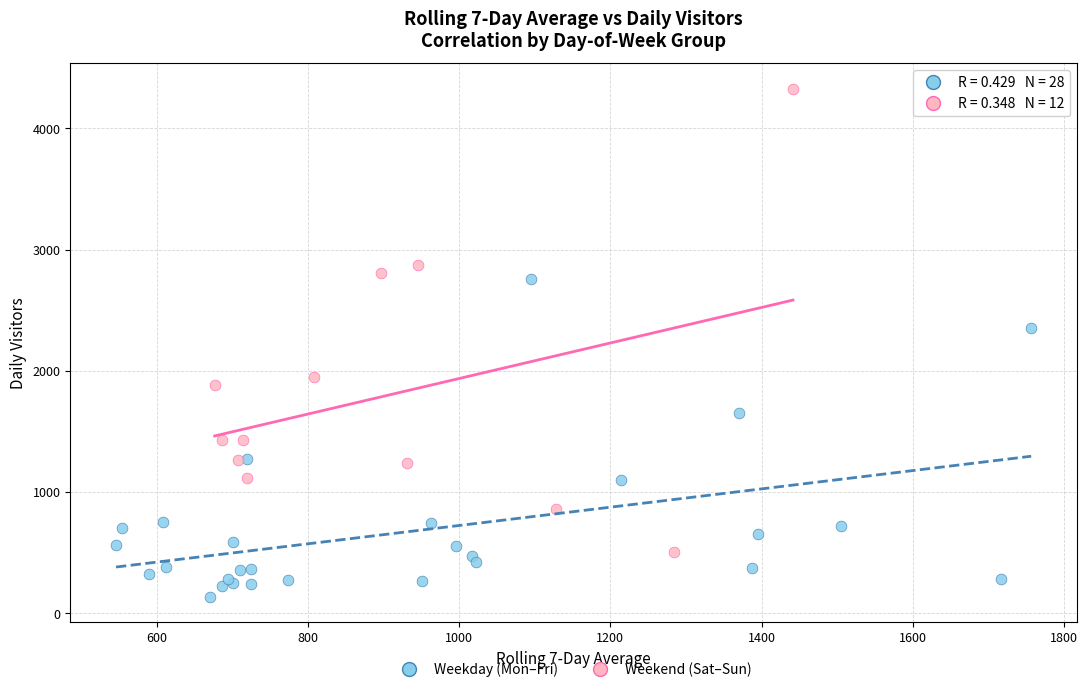

Which series reaches the maximum Y coordinate?

Weekend (Sat–Sun)